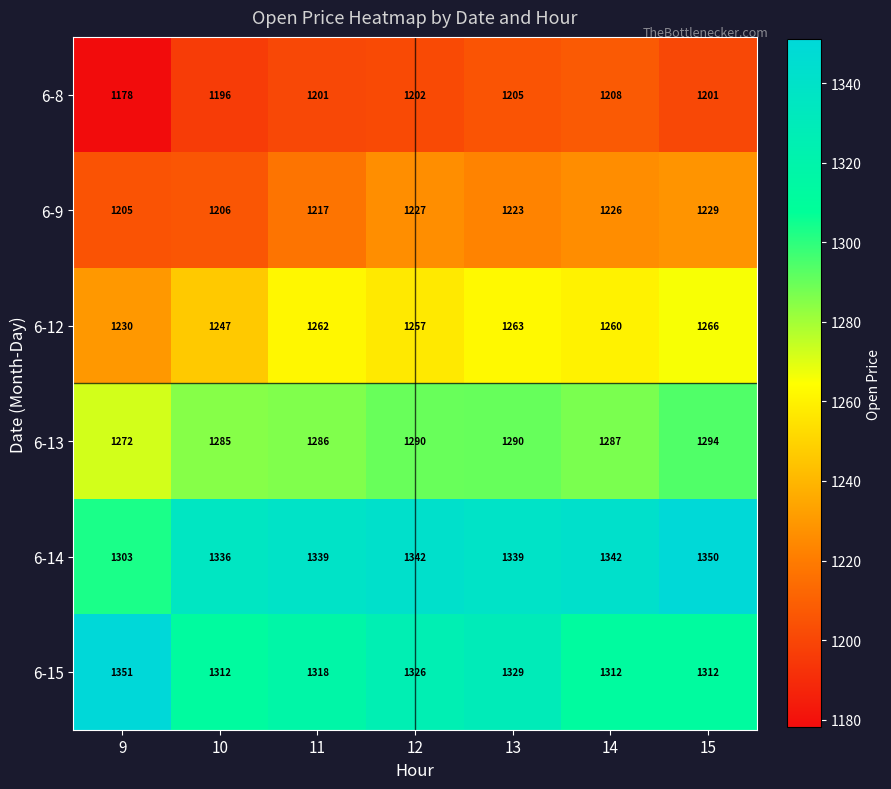

What is the approximate value of 6-8 at 11, to the nearest 5?

1200